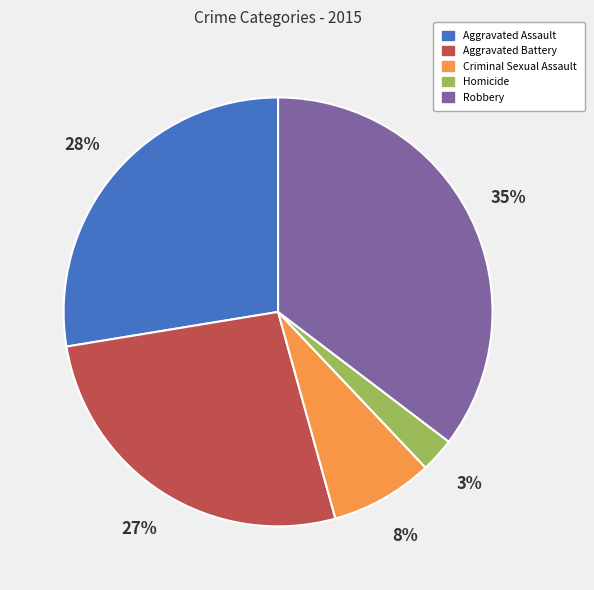

Do Aggravated Assault and Homicide together represent more than half of the pie?

No